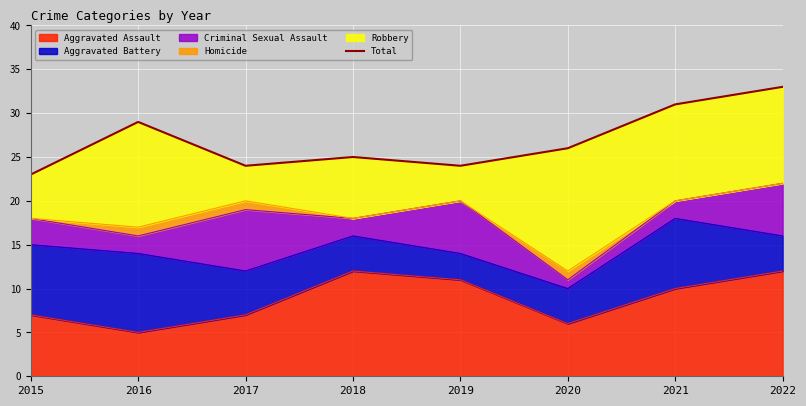

What is the smallest value displayed?

23